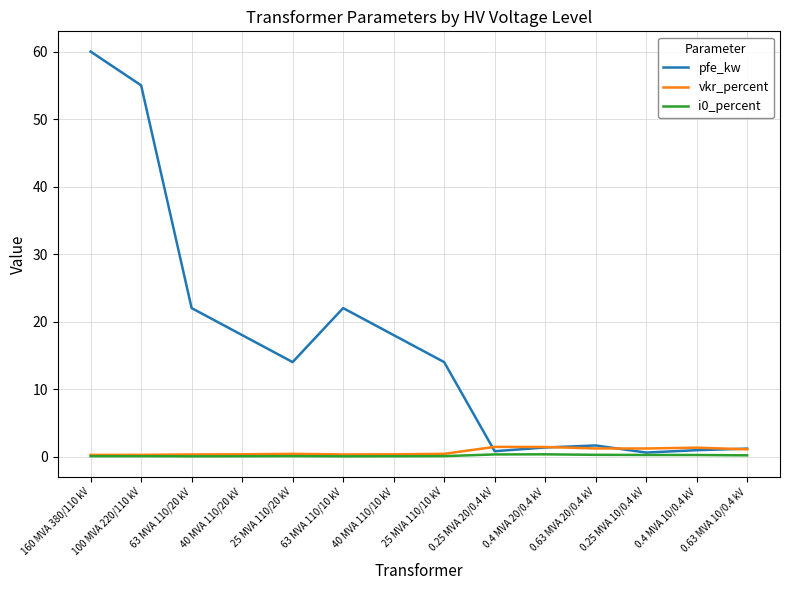

Between 63 MVA 110/10 kV and 0.63 MVA 20/0.4 kV, which series saw the biggest shift?

pfe_kw